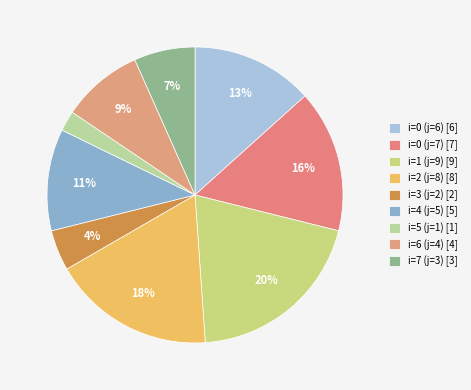

Count the number of slices in the pie.

9